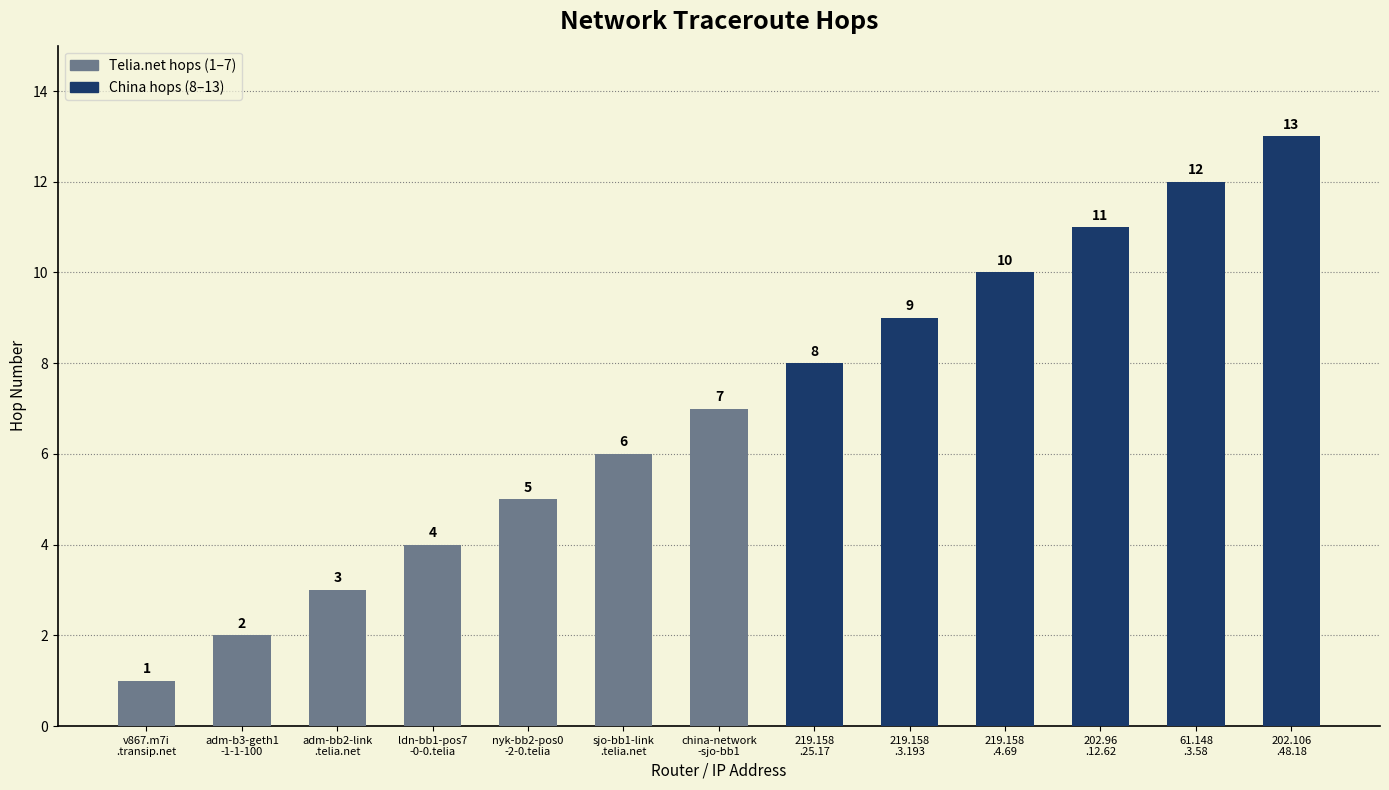

Between nyk-bb2-pos0
-2-0.telia and 61.148
.3.58, which is larger?

61.148
.3.58